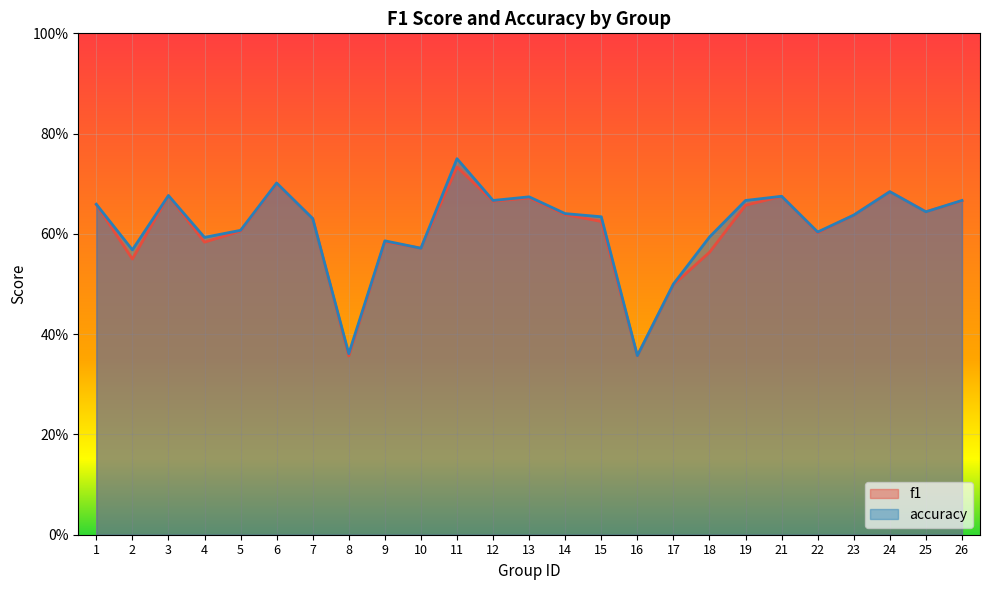

What is the difference between the maximum and second lowest values in the accuracy series?

0.4